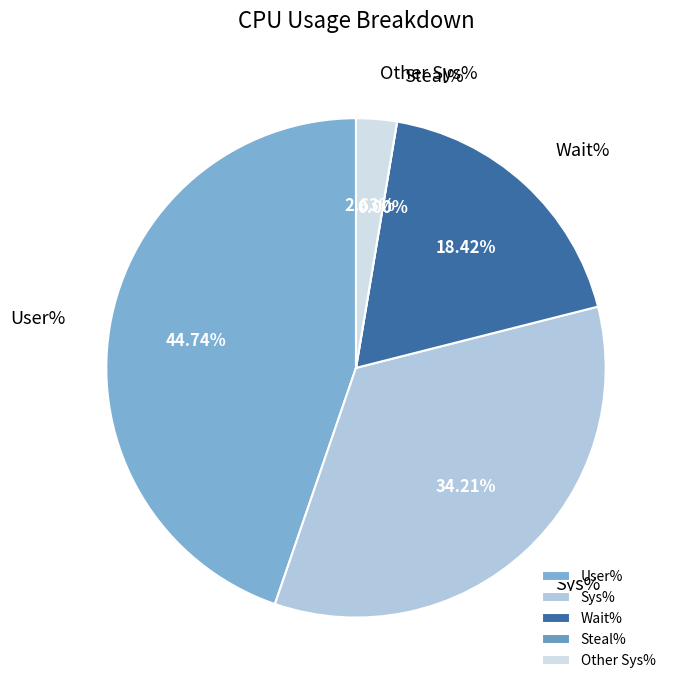

The Wait% slice represents 13% of the pie. True or false?

False